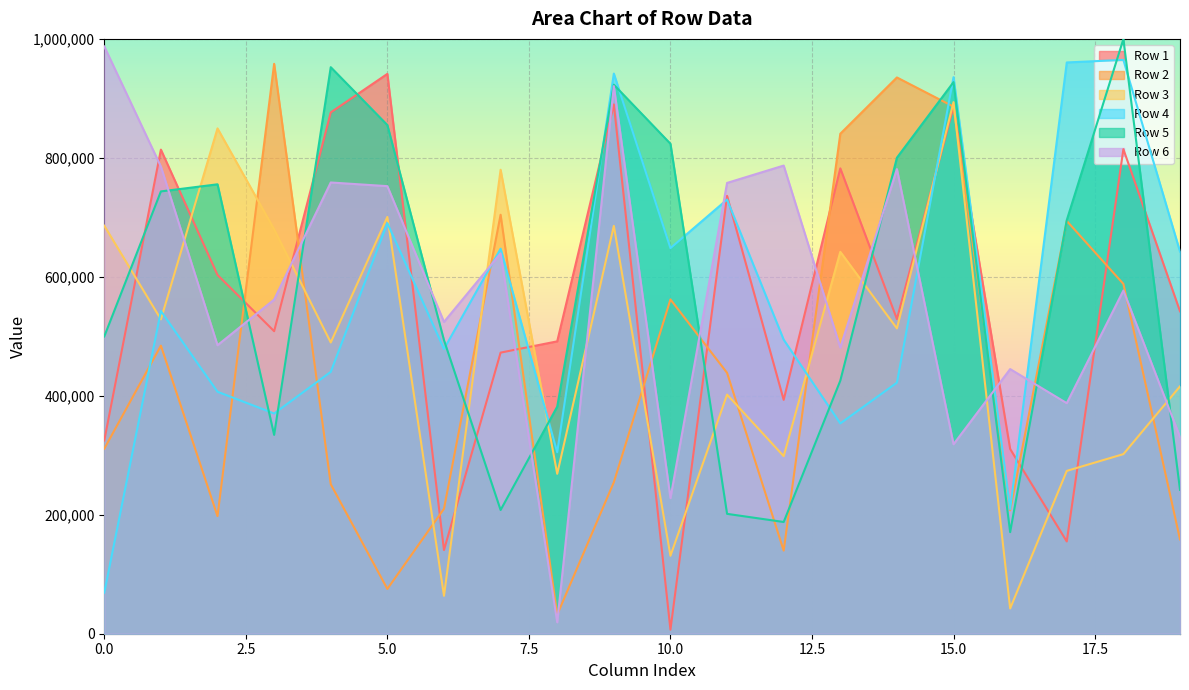

Where is the first local maximum for Row 5?

2